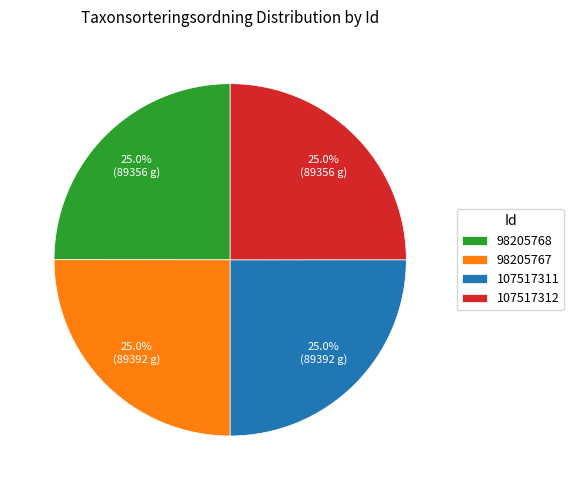

What portion of the pie excludes 107517311?

75.0%